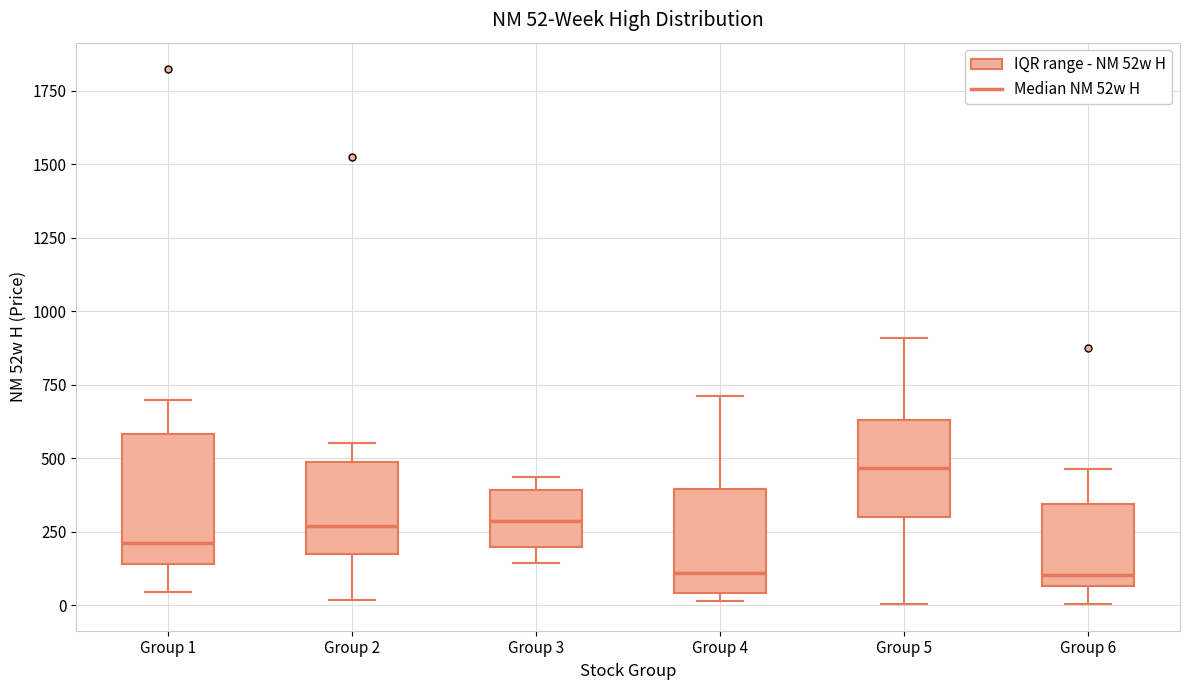

Which box is the tallest, from its lower edge to its upper edge?

Group 1